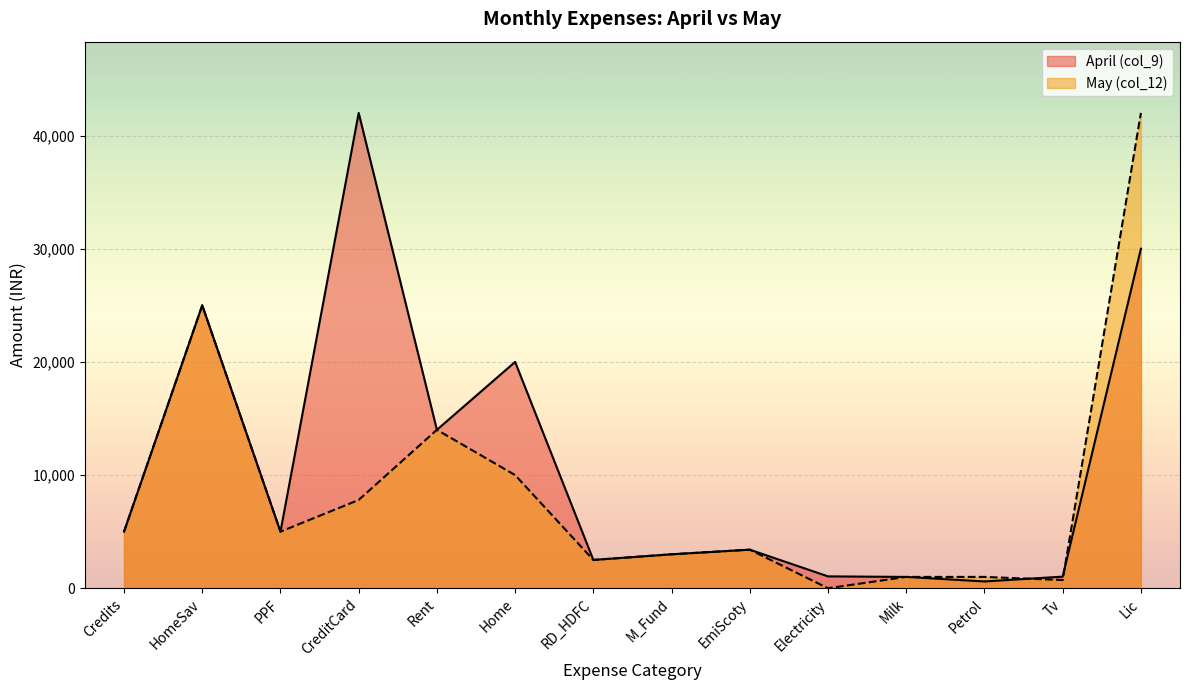

The April (col_9) series shows 183 at Petrol. True or false?

False